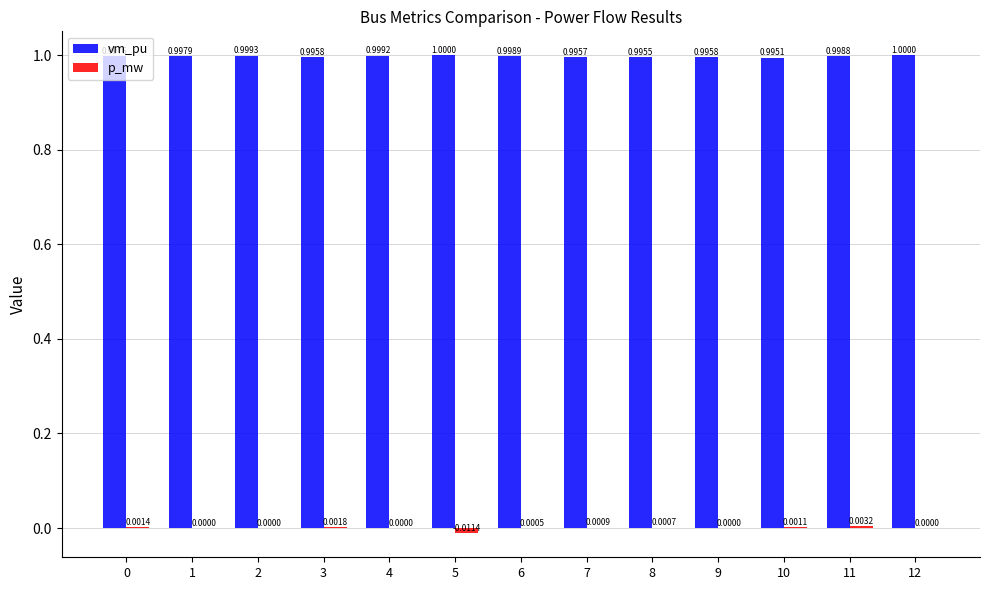

What is the total value across all series at 9?

1.0